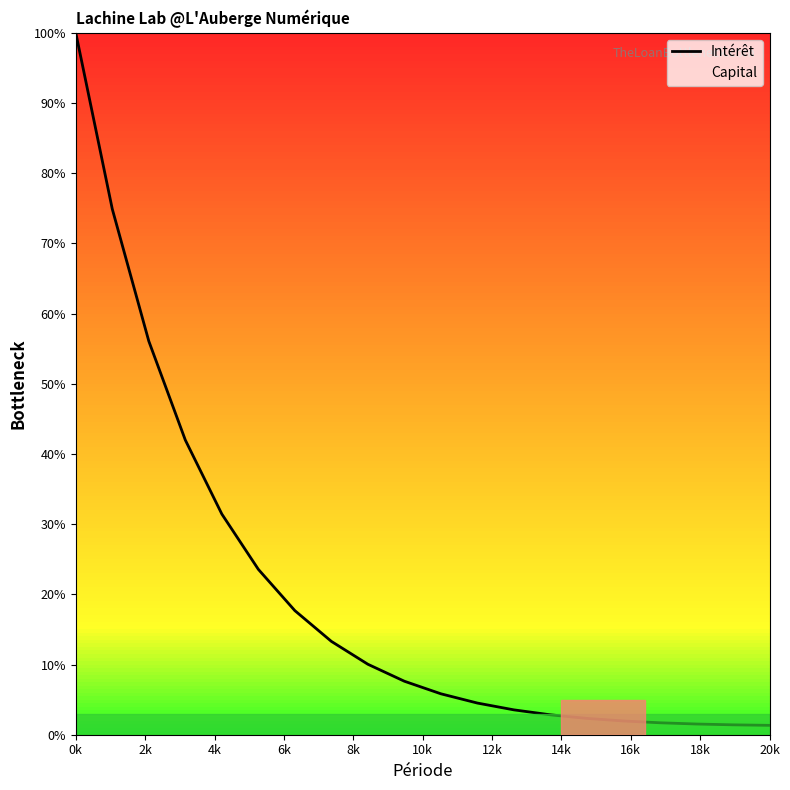

Reading left to right, extract all data points from this chart.

100.0	74.9	56.1	42.0	31.4	23.6	17.7	13.3	10.0	7.6	5.8	4.5	3.5	2.8	2.3	2.0	1.7	1.5	1.4	1.3